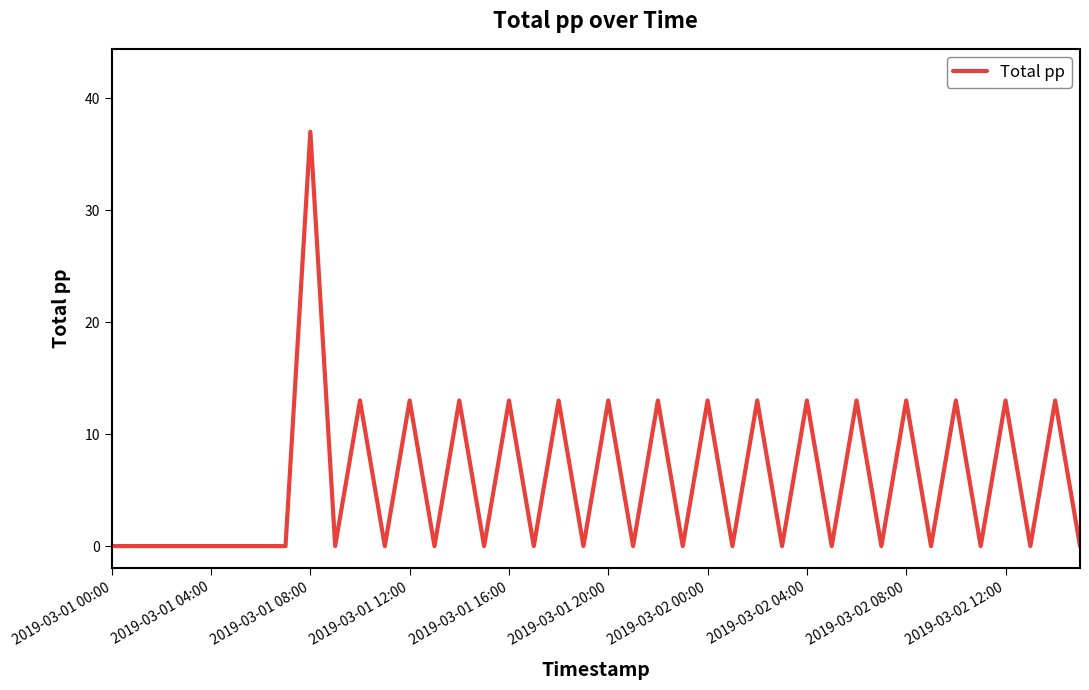

What is the maximum value shown in the chart?

37